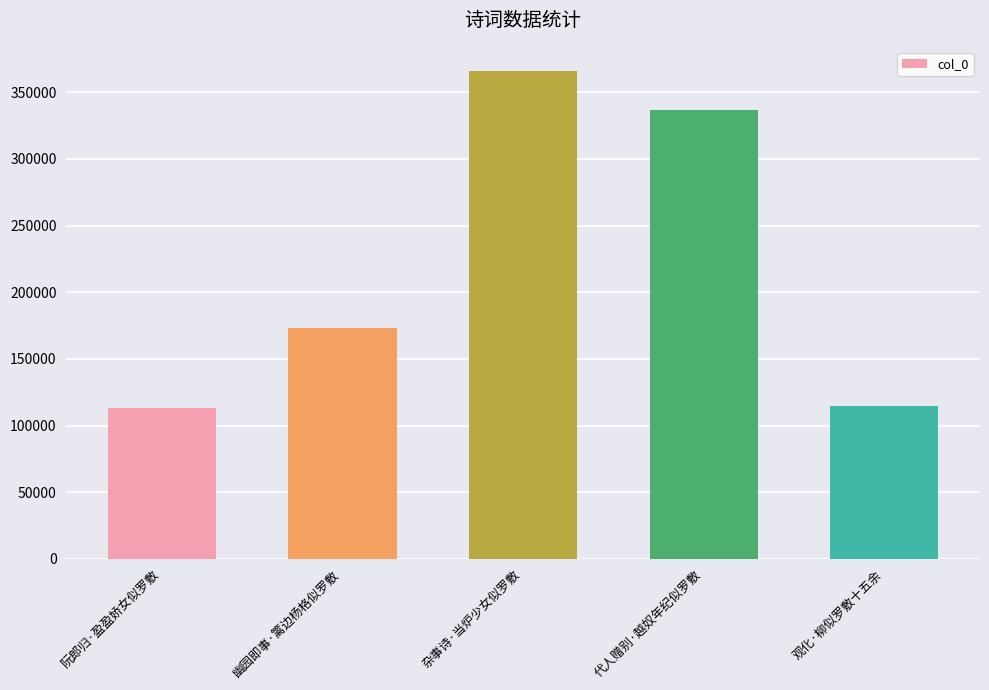

Approximately how many times larger is the value at 幽园即事·篱边杨格似罗敷 compared to 代人赠别·越奴年纪似罗敷?

0.5